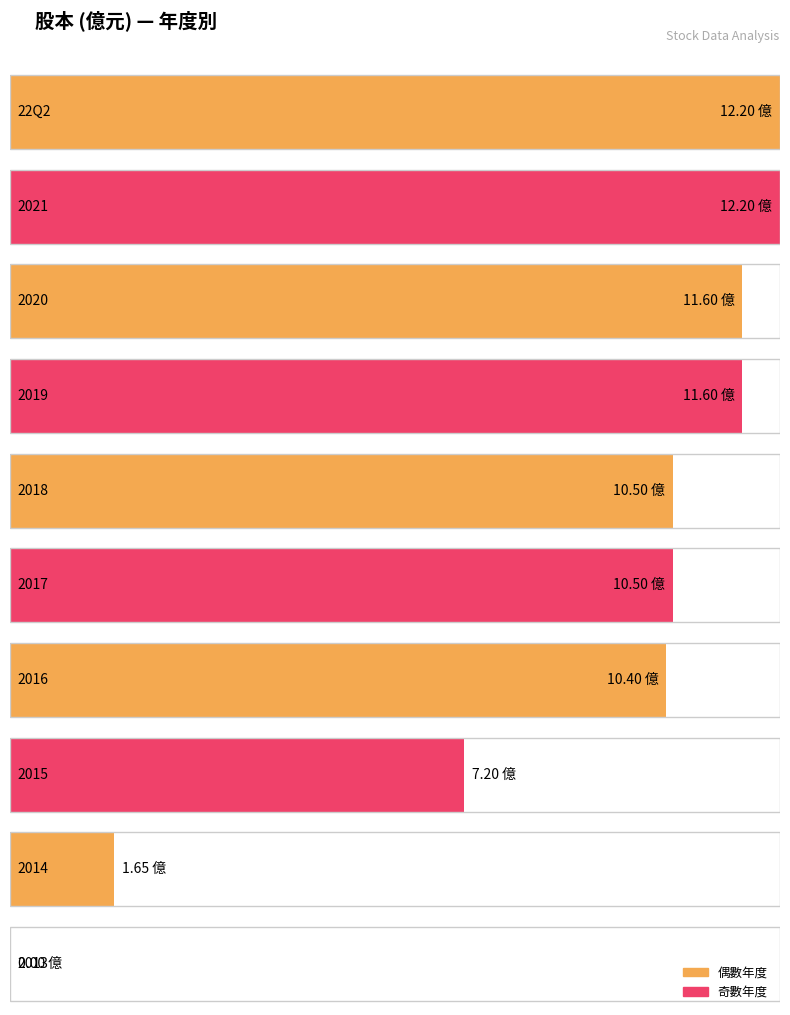

How many data points does each series have?

10